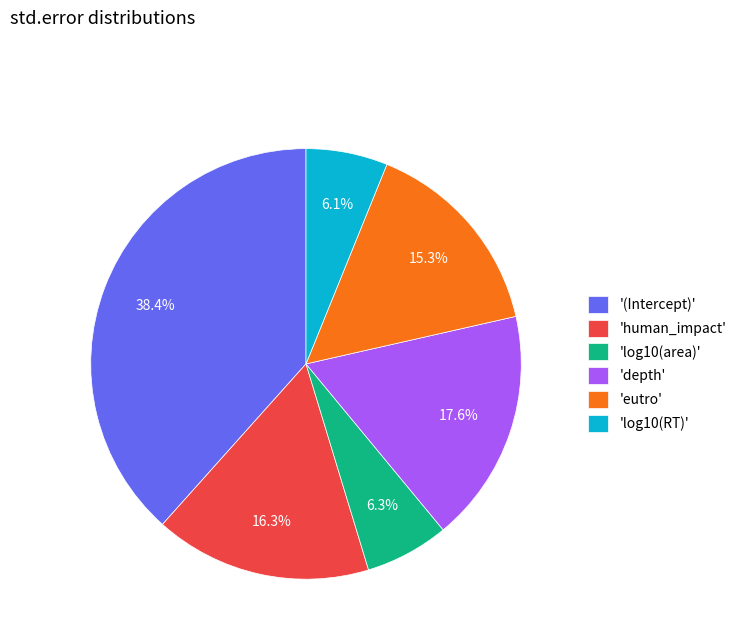

Is there any slice that represents more than half of the pie?

No